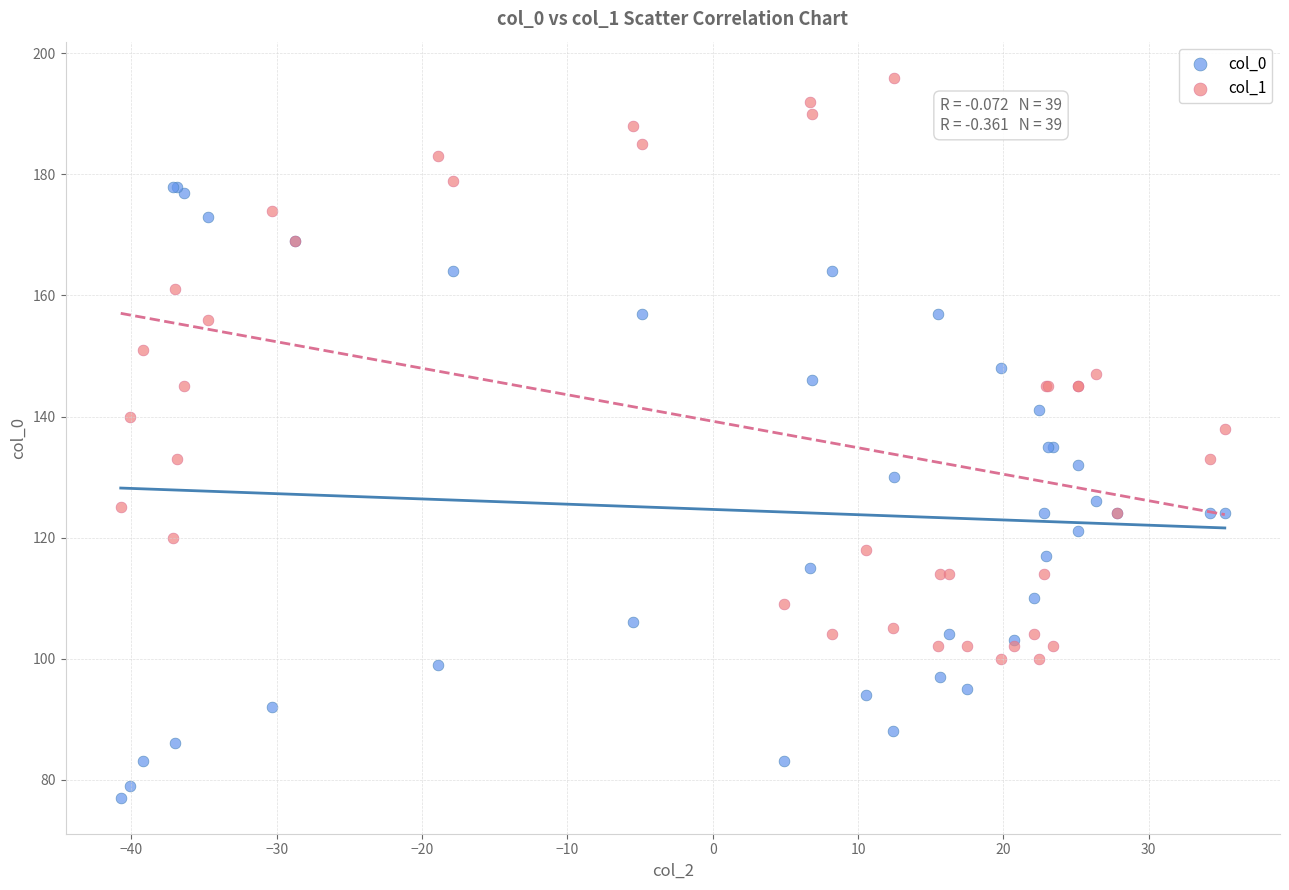

Which series reaches the minimum Y coordinate?

col_0